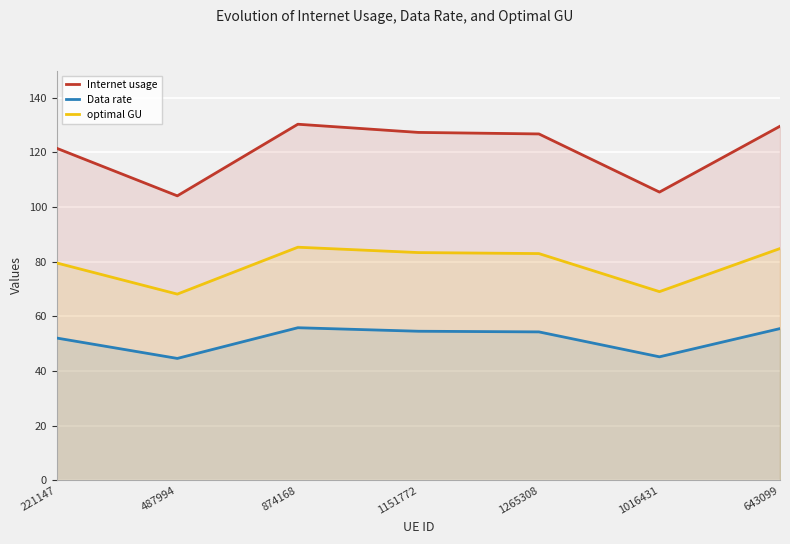

True or false: optimal GU and Internet usage cross at least once.

False